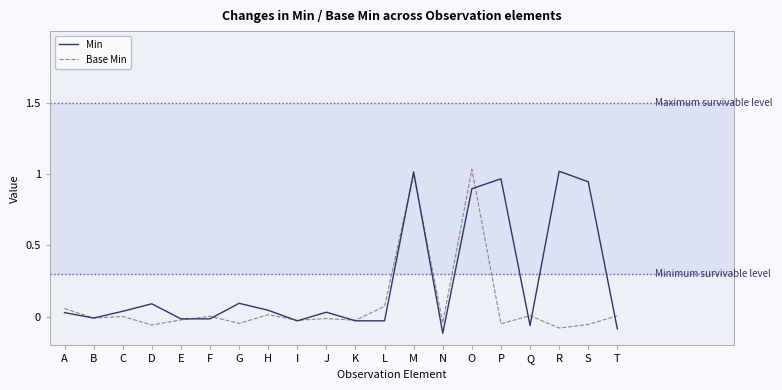

What is the difference between the highest and lowest values at R?

1.1